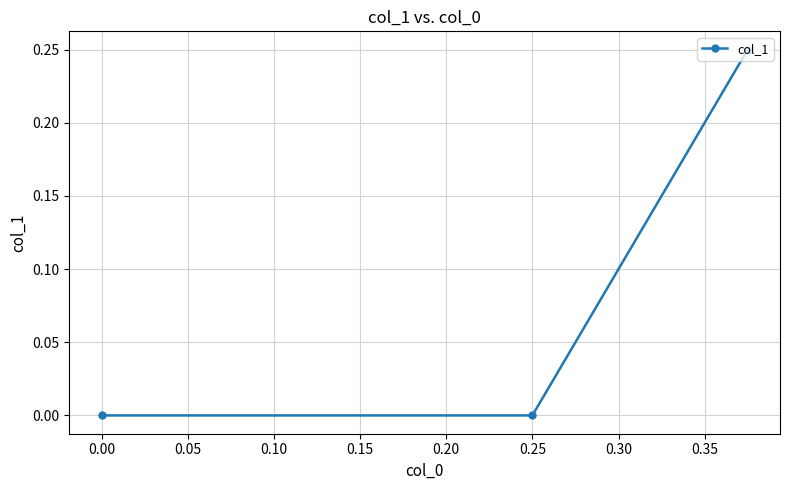

The chart shows a value of 0.0 at 0.25. True or false?

True